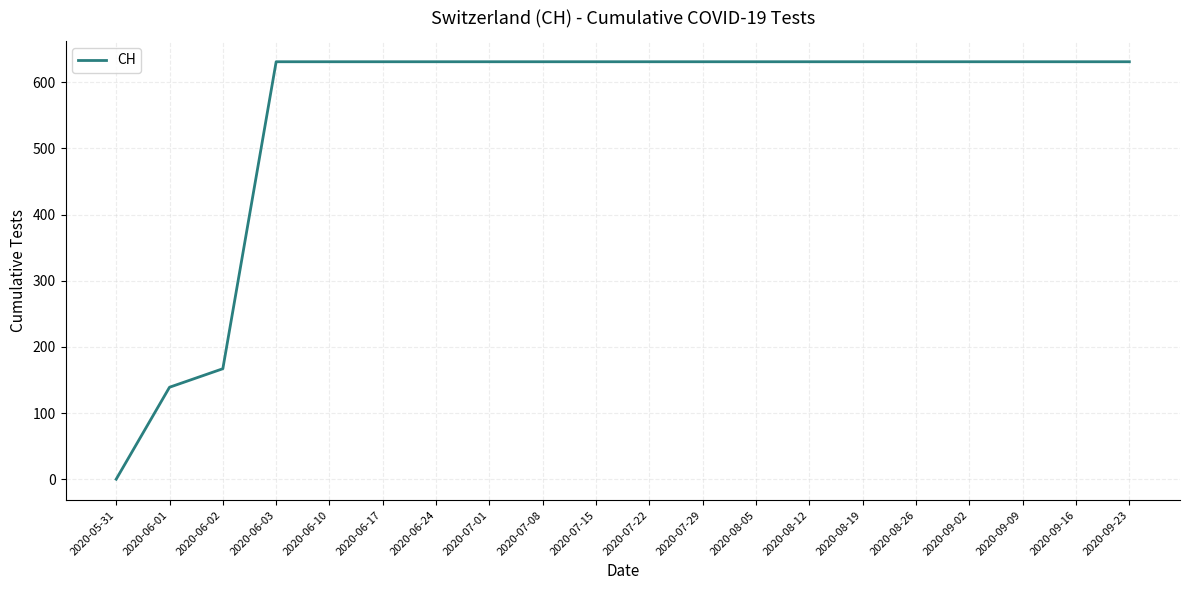

The chart shows a value of 631 at 2020-09-23. True or false?

True